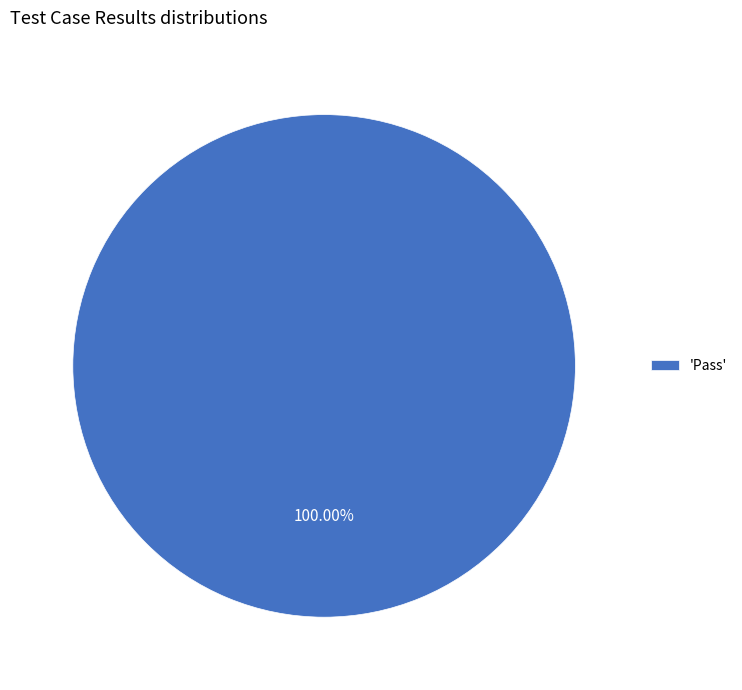

Rank the categories by value from highest to lowest.

'Pass'